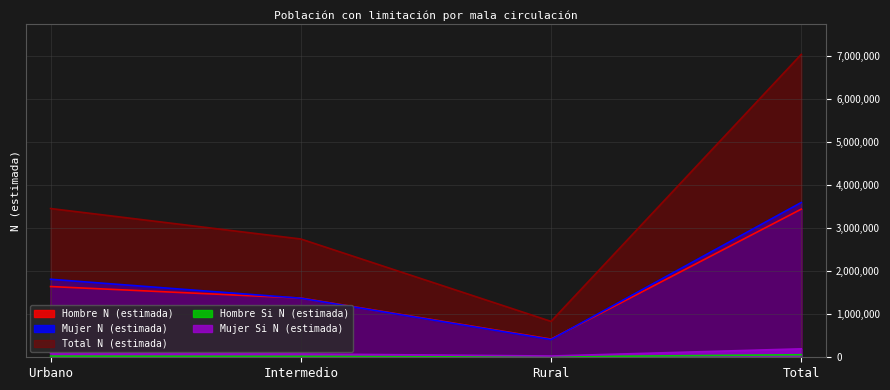

What is the difference between the Hombre N (estimada) values at Urbano and Rural?

1222395